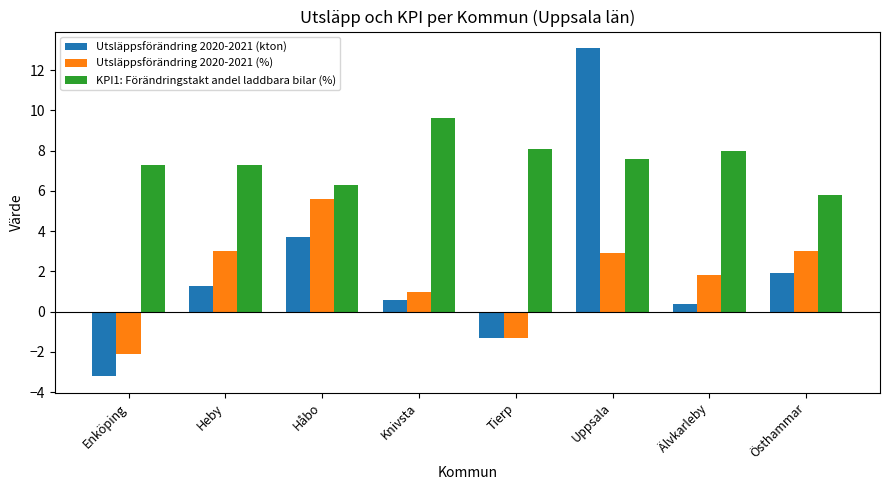

Which series has the largest total across all categories?

KPI1: Förändringstakt andel laddbara bilar (%)